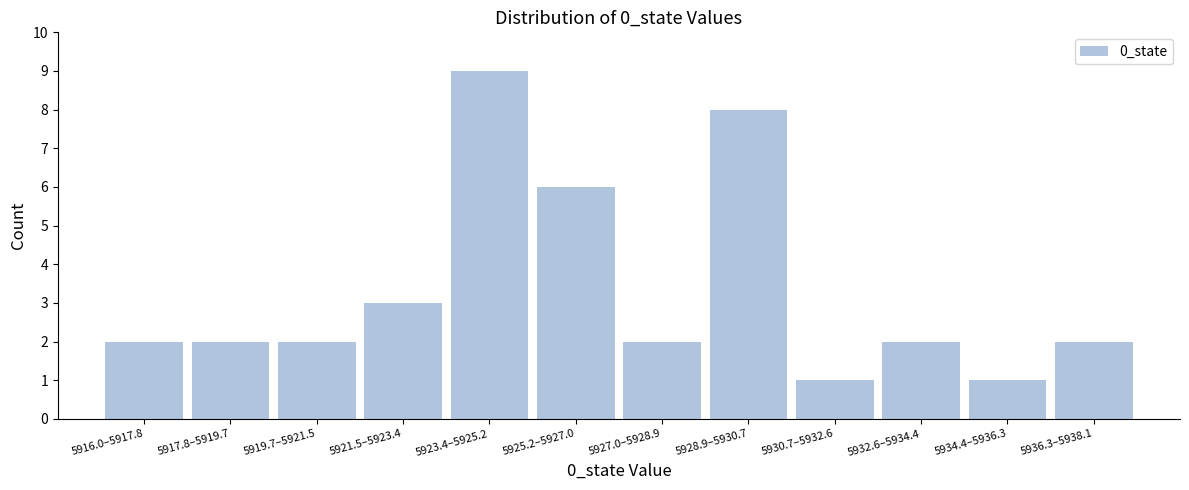

Reading left to right, transcribe all the data shown in this chart.

2	2	2	3	9	6	2	8	1	2	1	2